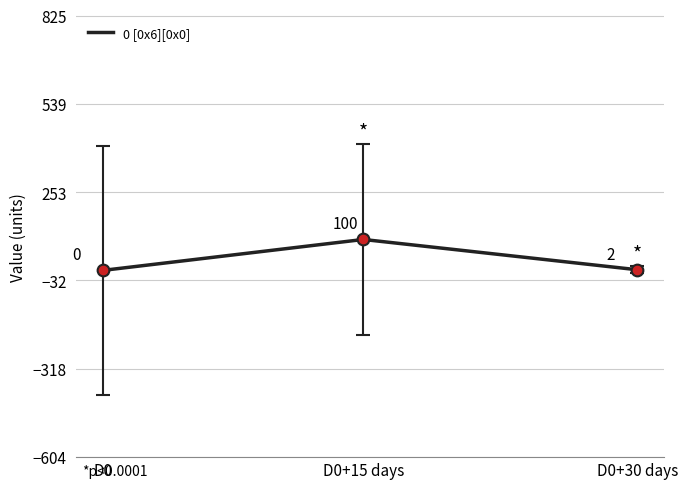

Which has a higher value, D0+15 days or D0+30 days?

D0+15 days